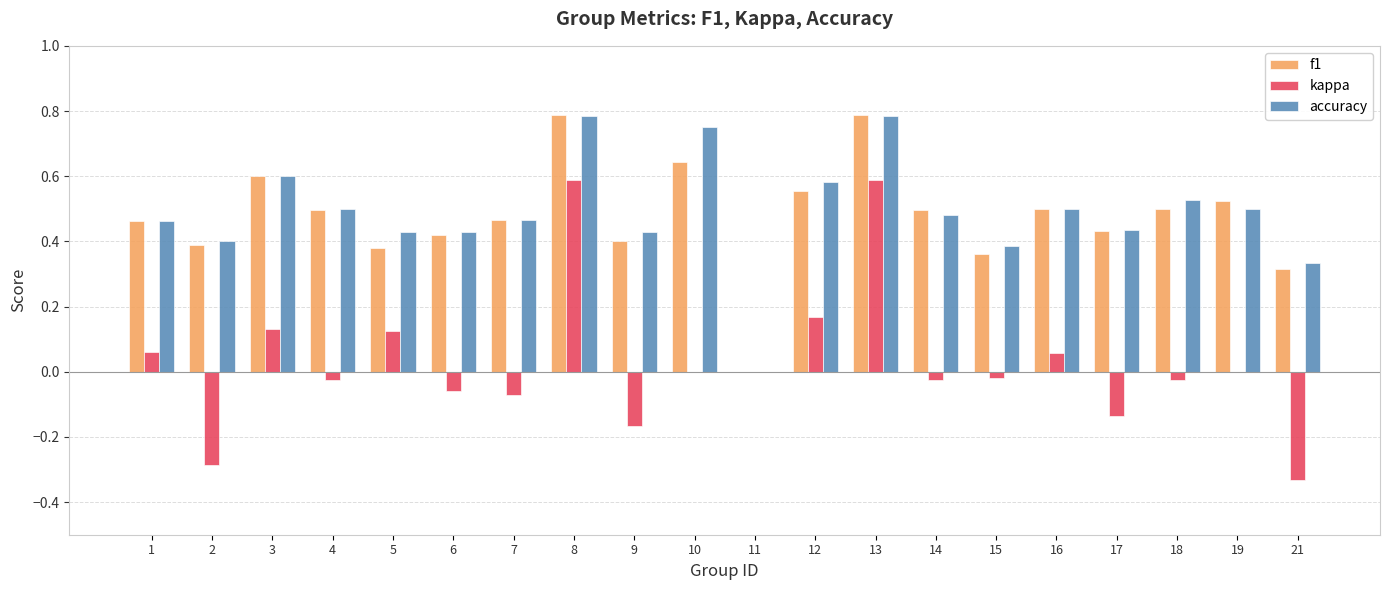

Is the value of accuracy at 10 greater than the value of kappa at 8?

Yes